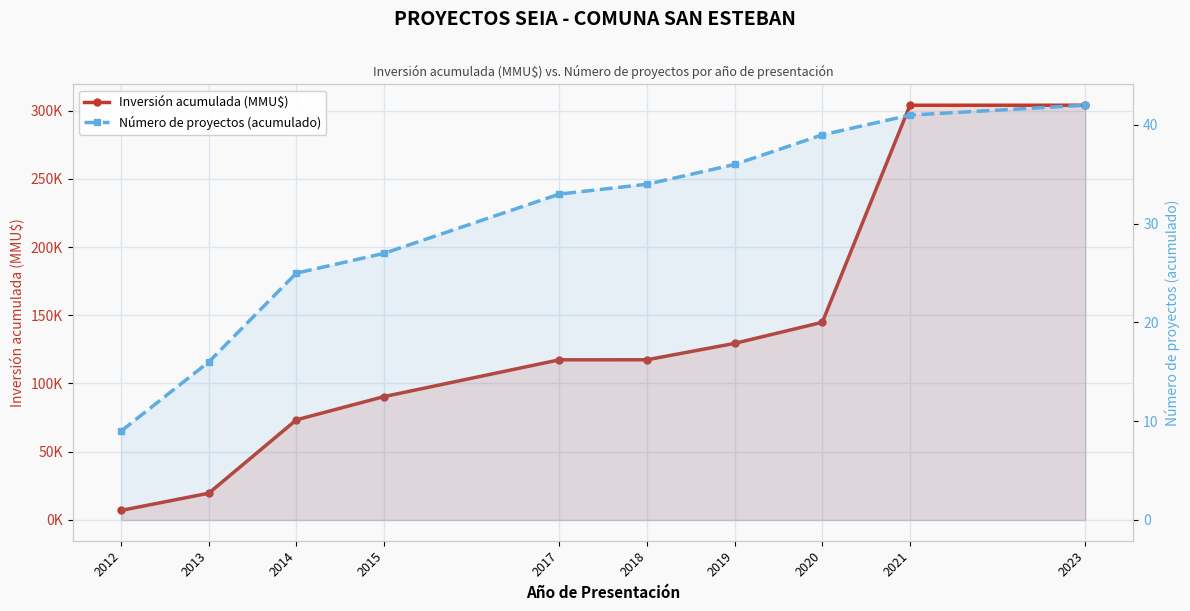

Is the value of Número de proyectos (acumulado) at 2017 greater than the value of Inversión acumulada (MMU$) at 2023?

No